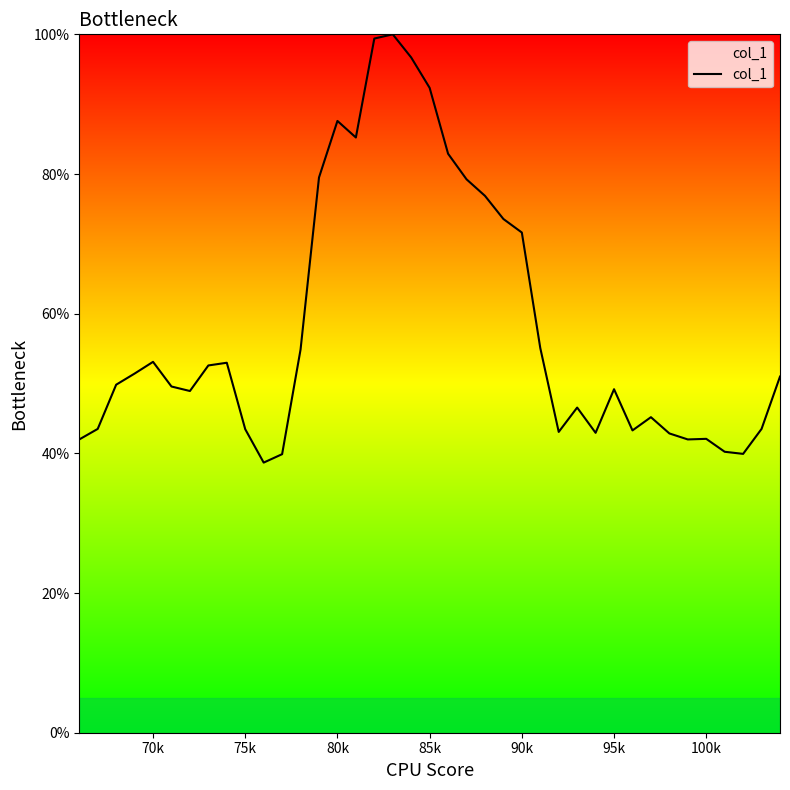

How many series are shown in this chart?

1